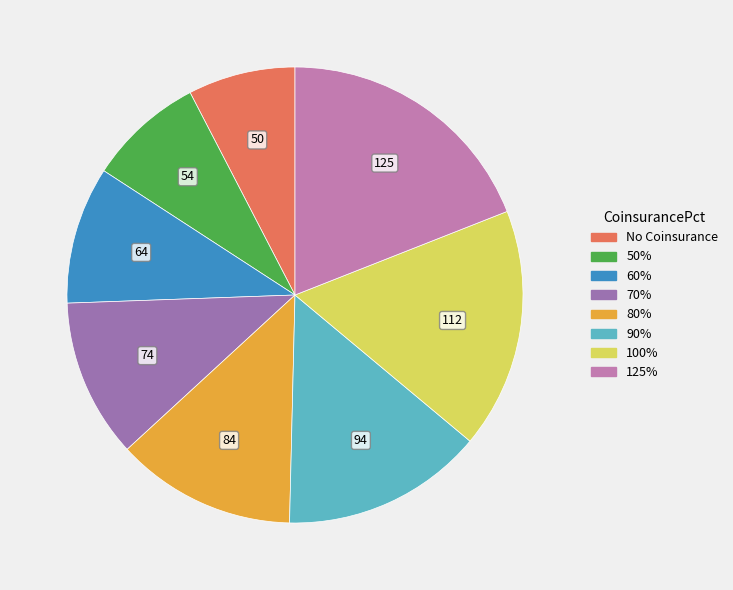

True or false: No Coinsurance accounts for 8% of the total.

True